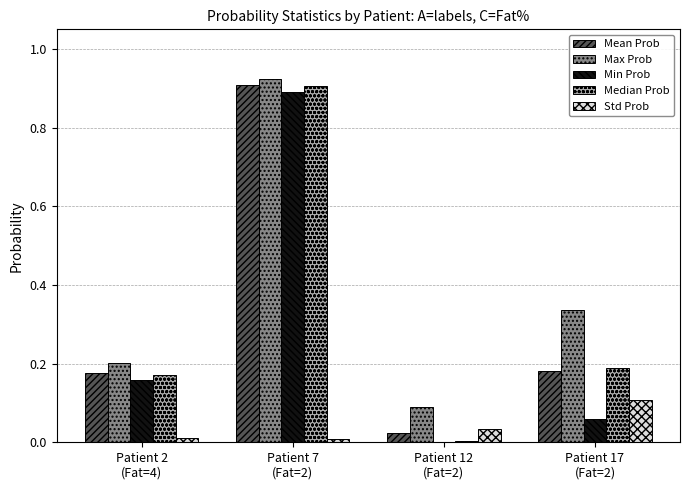

What is the sum of all Median Prob values?

1.3